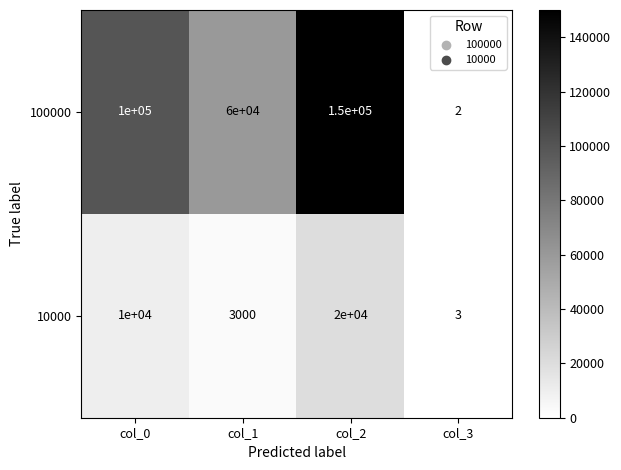

Which series has the largest range (max minus min)?

100000